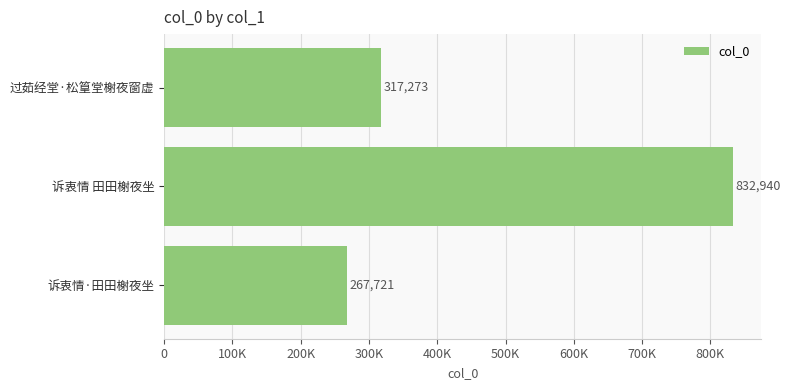

What is the maximum value shown in the chart?

832940